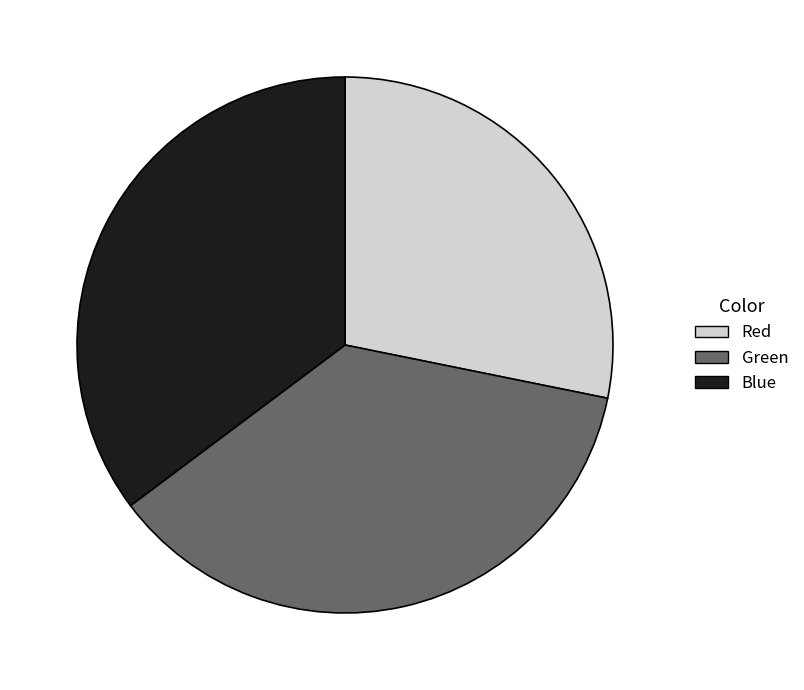

Is it true that Blue is 35% of the pie?

True